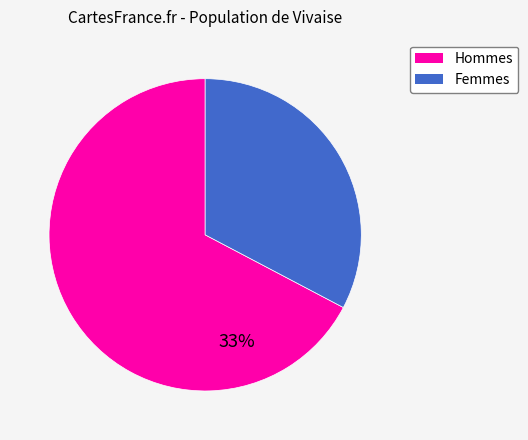

Is it true that 931 is 30% of the pie?

True